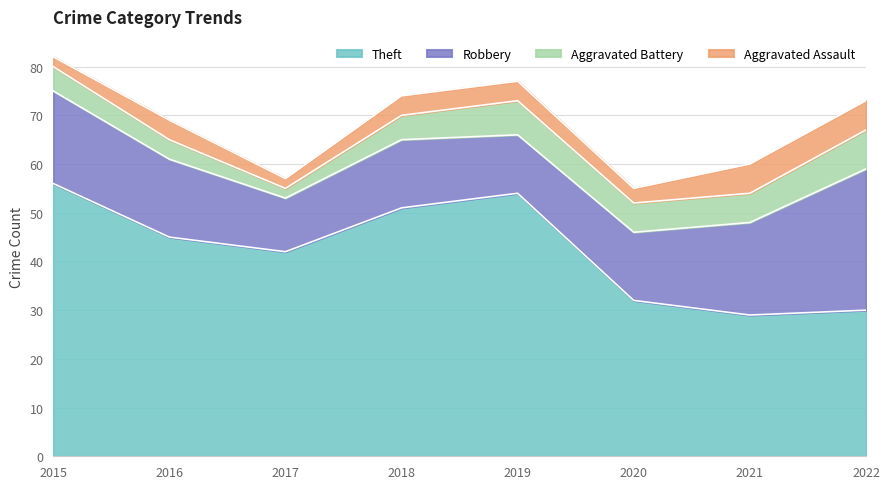

Reading right to left, what are all the values shown in this chart?

Theft: 30	29	32	54	51	42	45	56
Robbery: 29	19	14	12	14	11	16	19
Aggravated Battery: 8	6	6	7	5	2	4	5
Aggravated Assault: 6	6	3	4	4	2	4	2